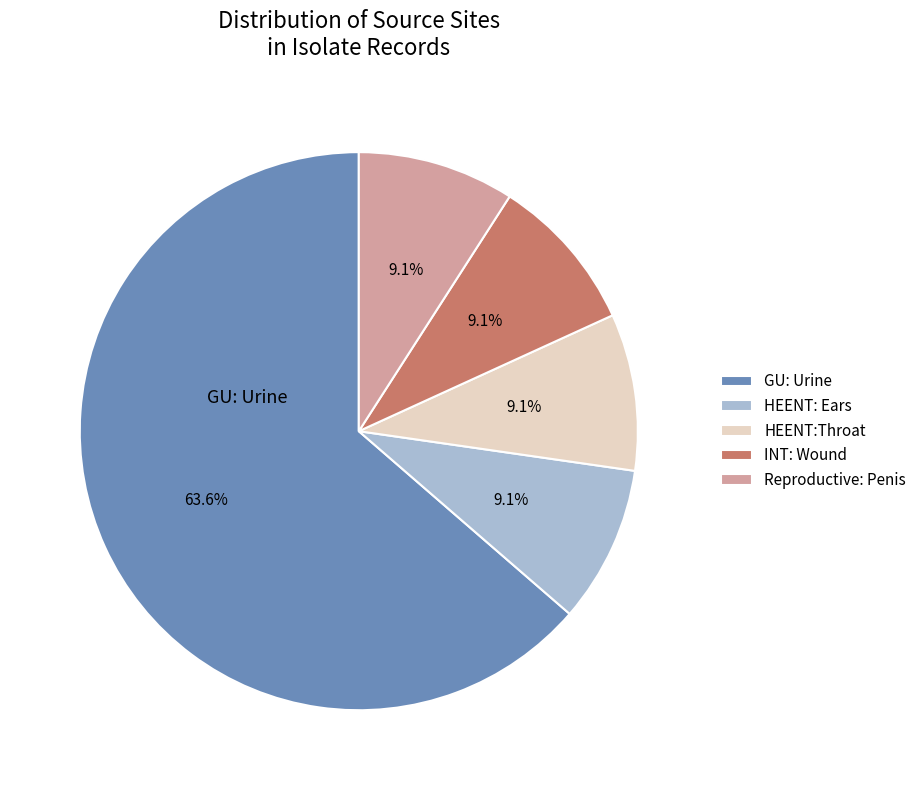

Is there any slice that represents more than half of the pie?

Yes